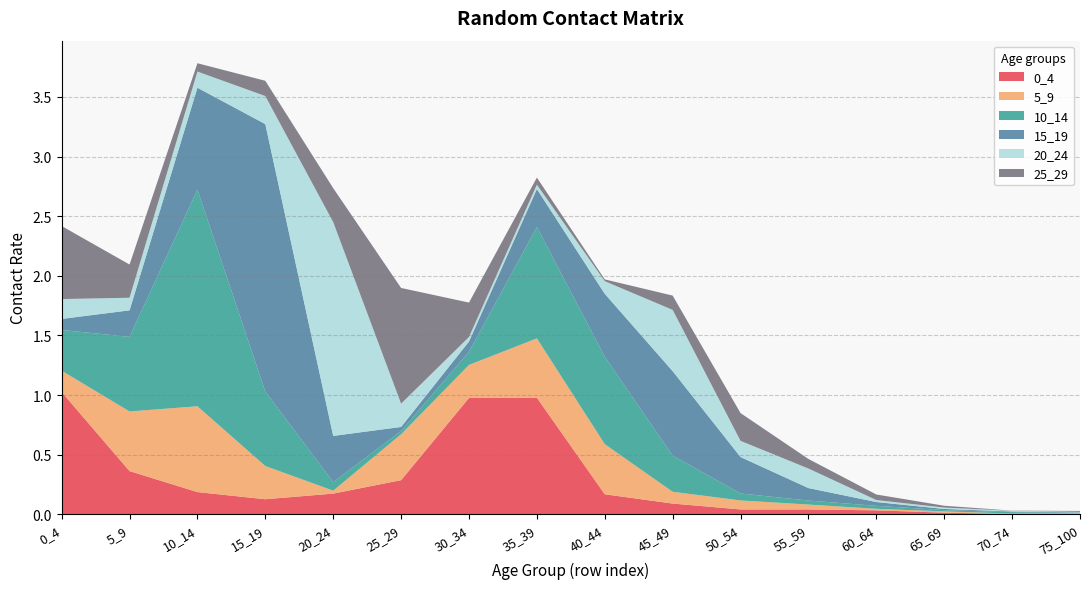

Reading right to left, list all the values displayed in this chart.

0_4: 75_100=0.0	70_74=0.0	65_69=0.0	60_64=0.0	55_59=0.0	50_54=0.0	45_49=0.1	40_44=0.2	35_39=1.0	30_34=1.0	25_29=0.3	20_24=0.2	15_19=0.1	10_14=0.2	5_9=0.4	0_4=1.0
5_9: 75_100=0.0	70_74=0.0	65_69=0.0	60_64=0.0	55_59=0.0	50_54=0.1	45_49=0.1	40_44=0.4	35_39=0.5	30_34=0.3	25_29=0.4	20_24=0.0	15_19=0.3	10_14=0.7	5_9=0.5	0_4=0.2
10_14: 75_100=0.0	70_74=0.0	65_69=0.0	60_64=0.0	55_59=0.0	50_54=0.1	45_49=0.3	40_44=0.7	35_39=0.9	30_34=0.1	25_29=0.0	20_24=0.1	15_19=0.6	10_14=1.8	5_9=0.6	0_4=0.3
15_19: 75_100=0.0	70_74=0.0	65_69=0.0	60_64=0.0	55_59=0.1	50_54=0.3	45_49=0.7	40_44=0.5	35_39=0.3	30_34=0.1	25_29=0.0	20_24=0.4	15_19=2.2	10_14=0.9	5_9=0.2	0_4=0.1
20_24: 75_100=0.0	70_74=0.0	65_69=0.0	60_64=0.0	55_59=0.2	50_54=0.1	45_49=0.5	40_44=0.1	35_39=0.0	30_34=0.0	25_29=0.2	20_24=1.8	15_19=0.2	10_14=0.1	5_9=0.1	0_4=0.2
25_29: 75_100=0.0	70_74=0.0	65_69=0.0	60_64=0.0	55_59=0.1	50_54=0.2	45_49=0.1	40_44=0.0	35_39=0.1	30_34=0.3	25_29=1.0	20_24=0.3	15_19=0.1	10_14=0.1	5_9=0.3	0_4=0.6